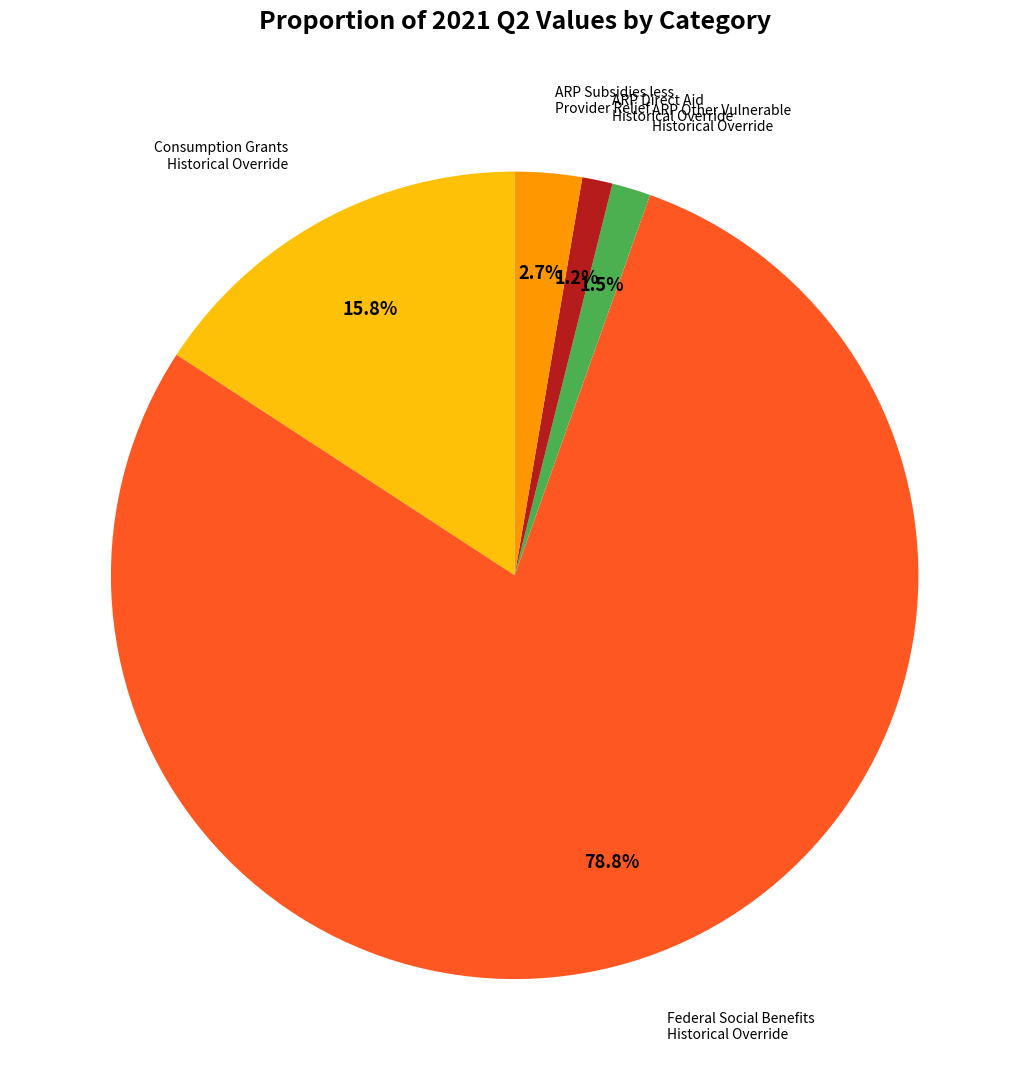

What portion of the pie excludes ARP Direct Aid Historical Override?

98.8%